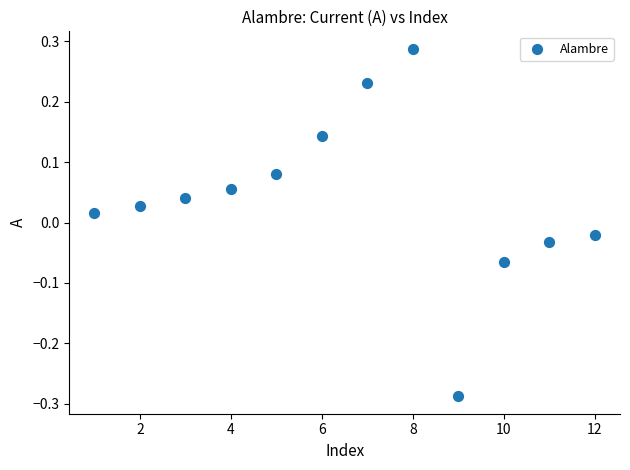

What is the range of X values (max minus min)?

11.0